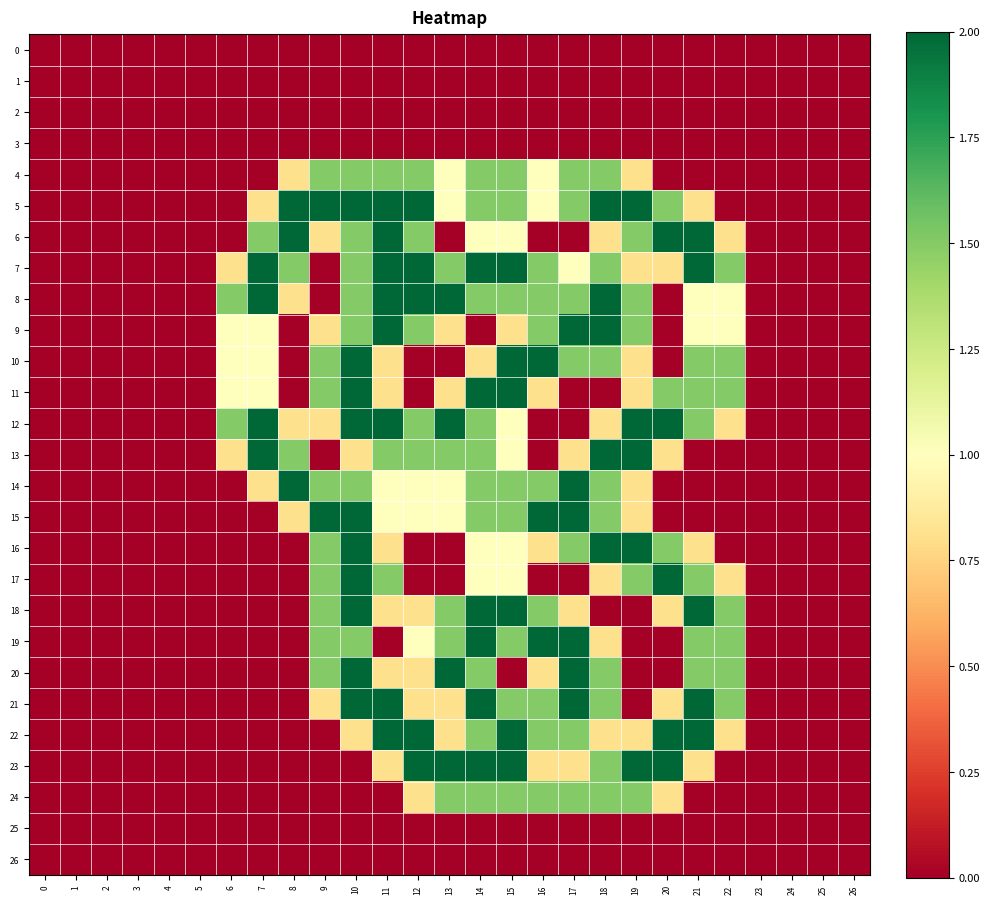

At which category is the sum across all series the highest?

10